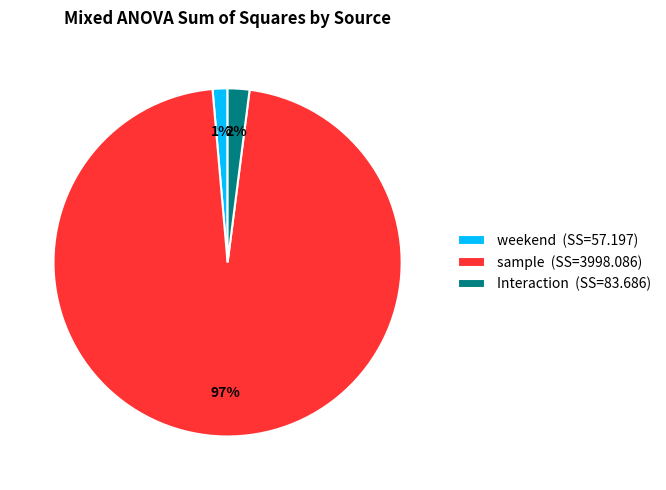

Rank the categories by value from lowest to highest.

weekend, Interaction, sample